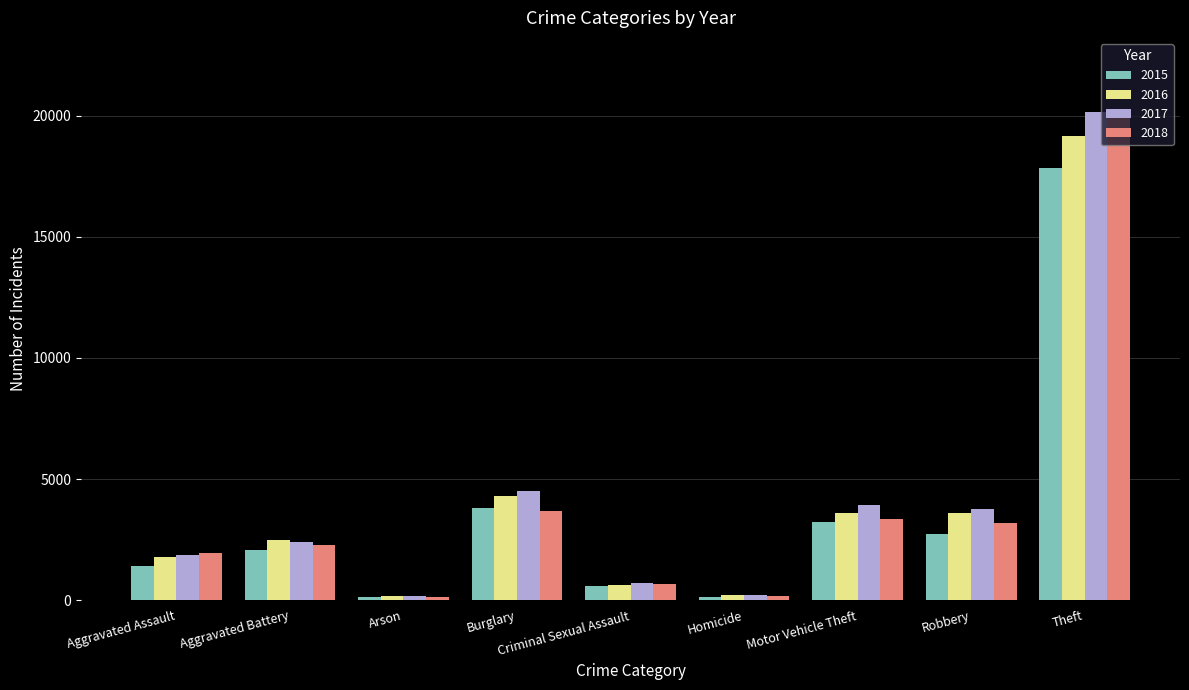

How many values in the 2016 series are below 2468?

4